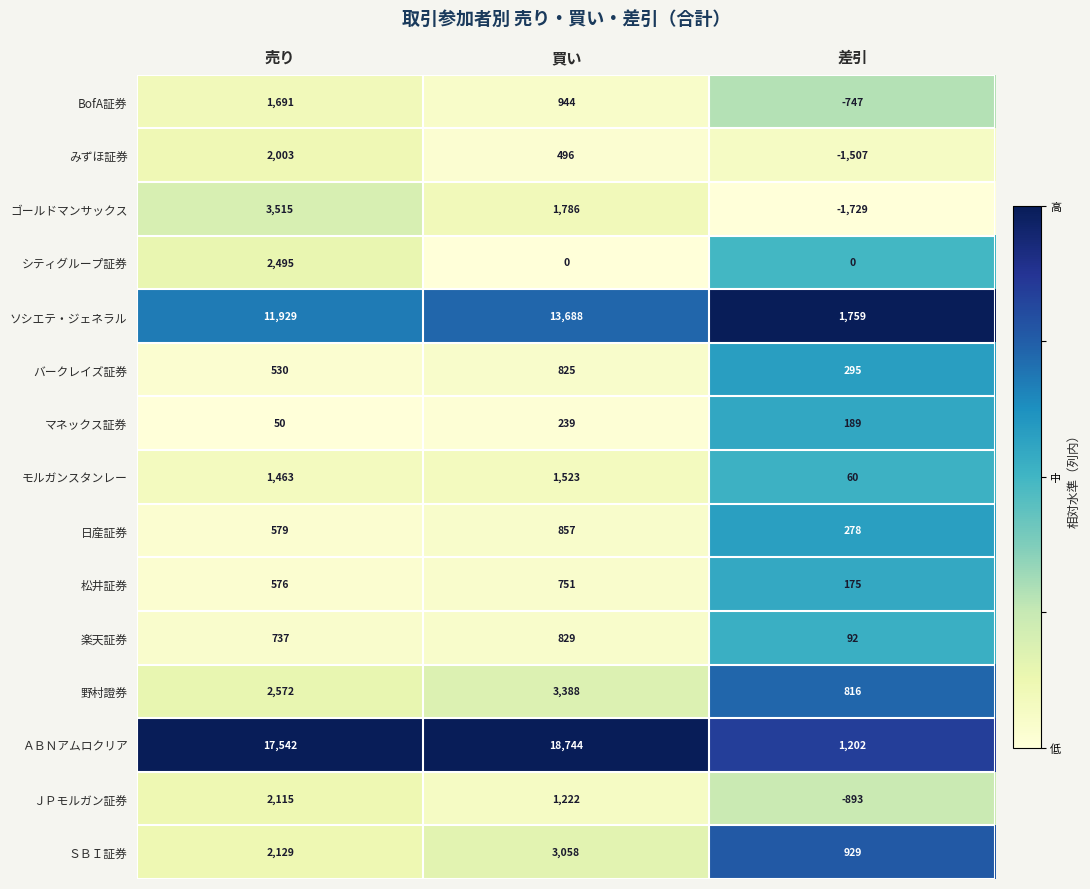

Which series has the largest total across all categories?

ＡＢＮアムロクリア